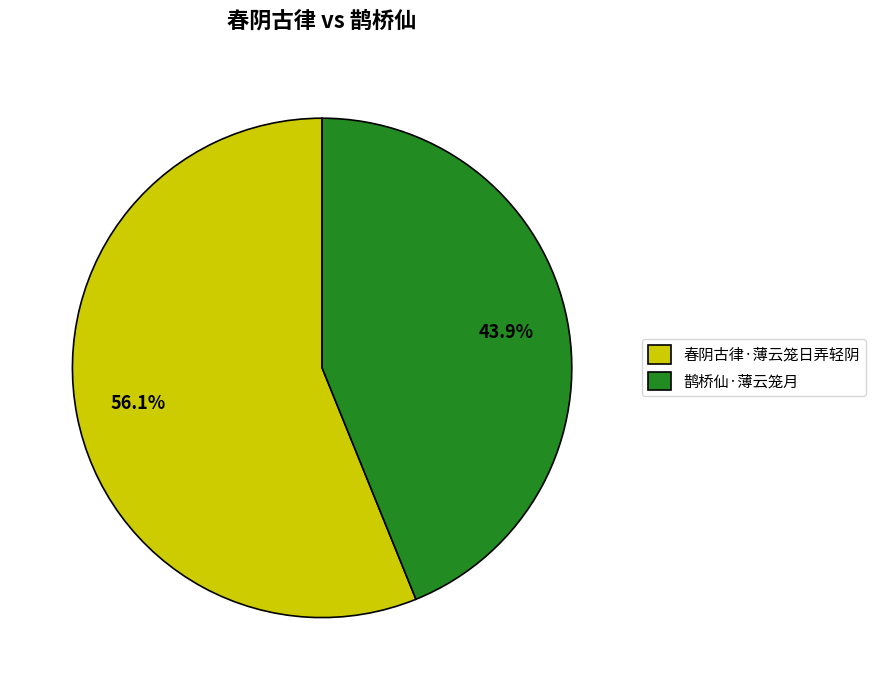

Is it true that 鹊桥仙·薄云笼月 is 44% of the pie?

True